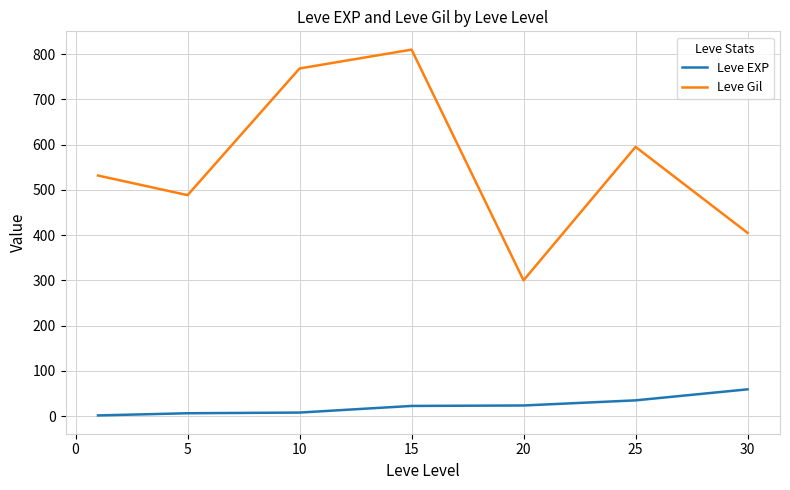

True or false: Leve Gil and Leve EXP cross at least once.

False